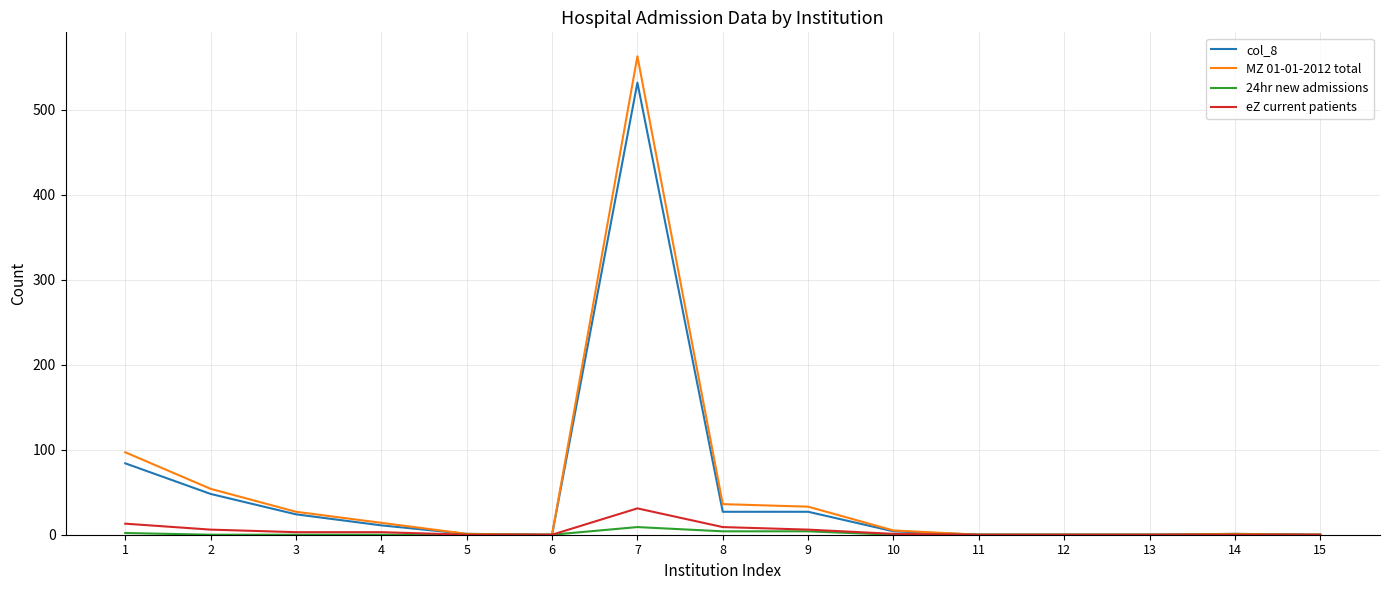

Does the chart display data point markers on the line(s)?

No